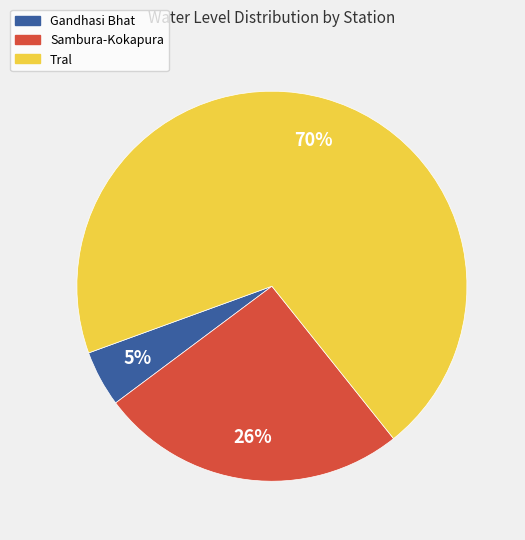

Which slice is the largest?

Tral